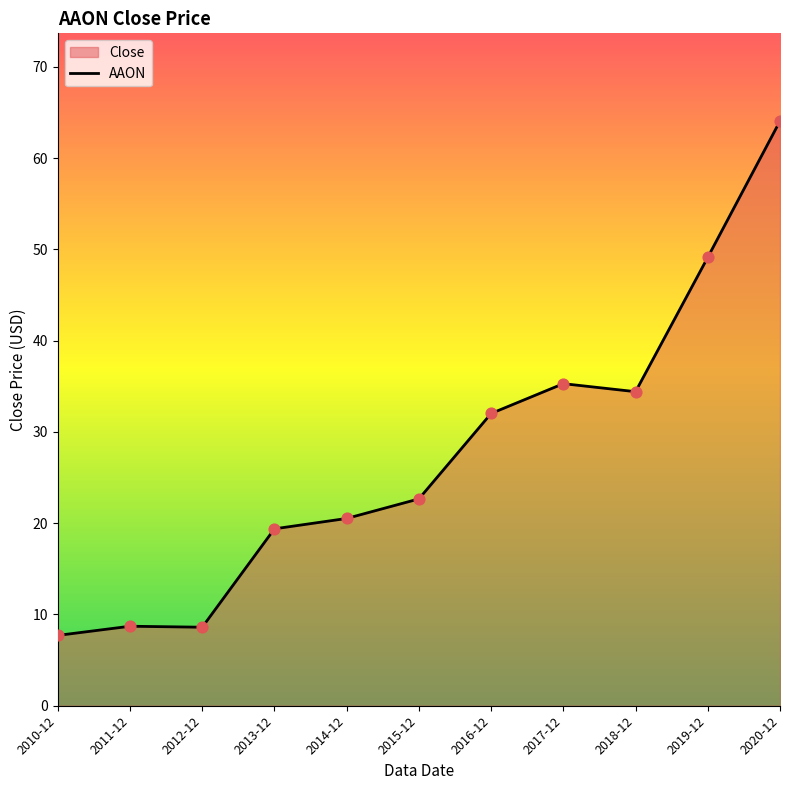

Which has a higher value, 2015-12 or 2017-12?

2017-12